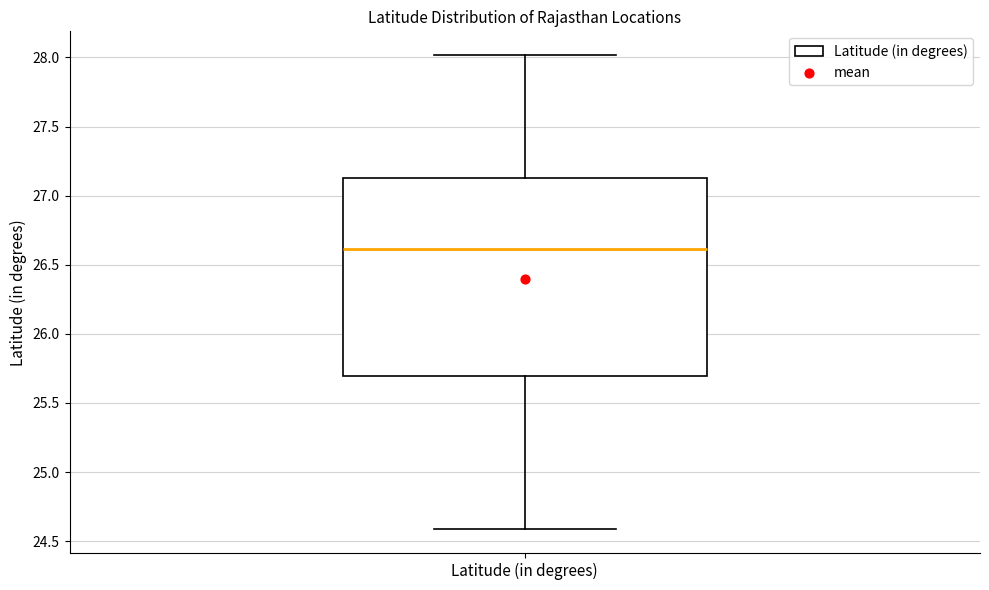

Where does the median line of the box for Latitude (in degrees) sit on the y-axis? The values are not printed on the chart, so give them approximately, as read against the axis.

26.60